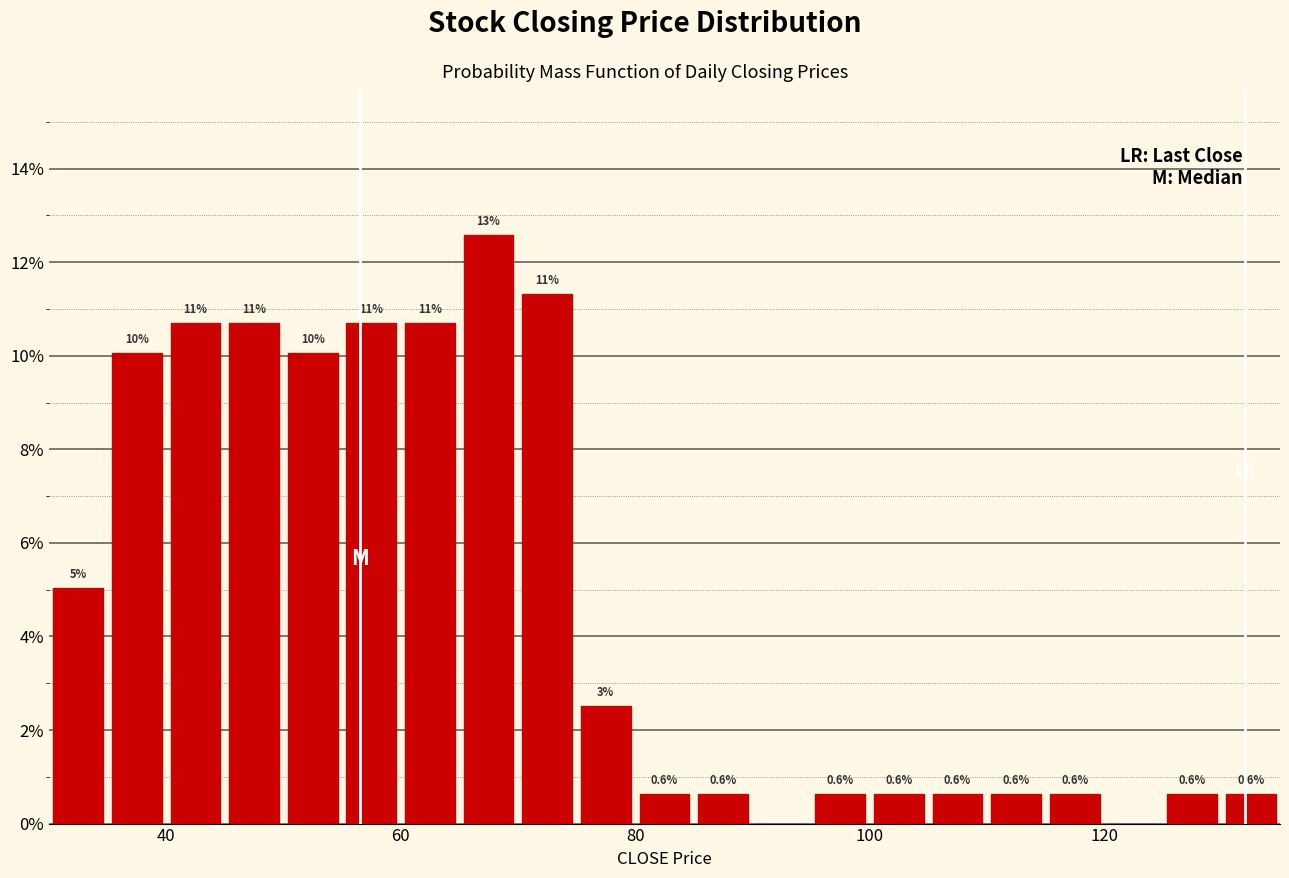

Around what value on the x-axis is the tallest bar? Give the approximate position of its centre, as read against the axis.

68